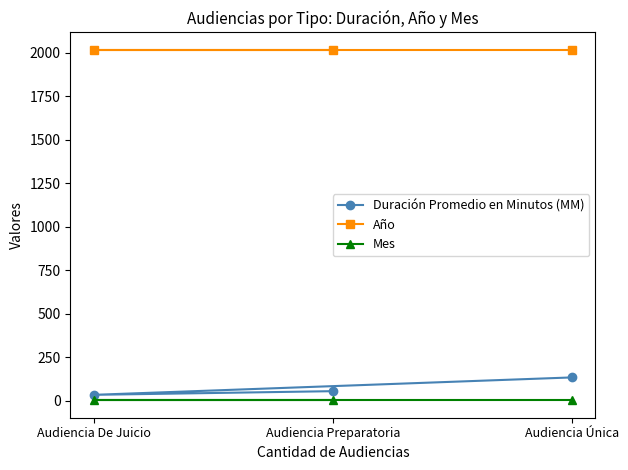

How many lines are shown in the chart?

3